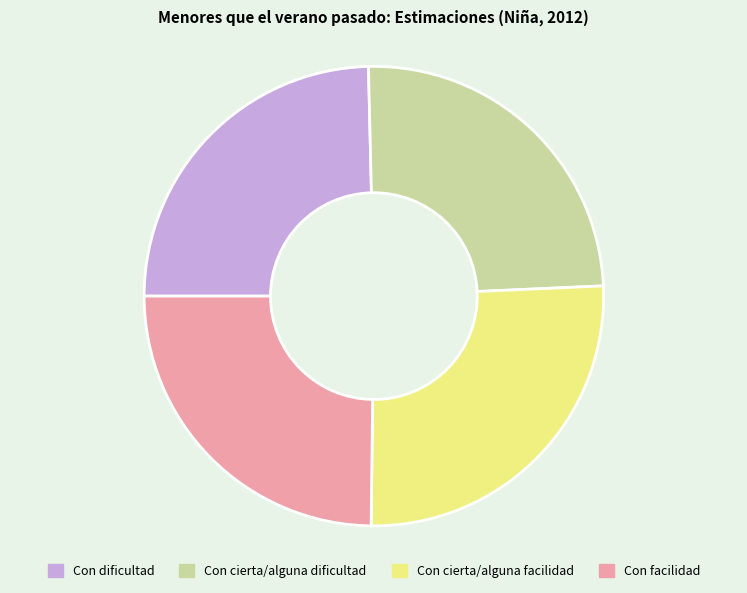

How many segments does this pie chart have?

4